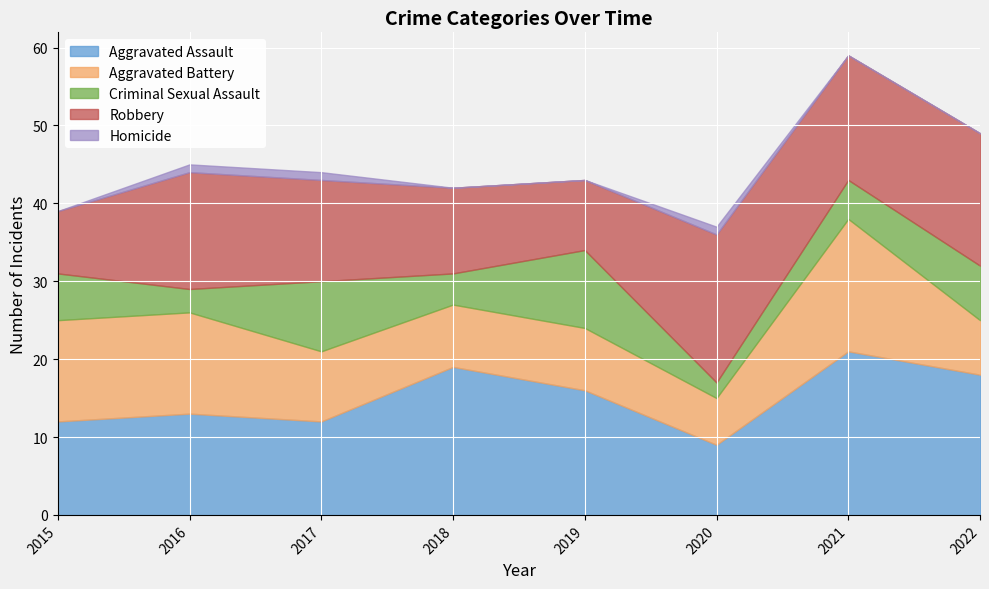

What is the lowest value of the Robbery series?

8